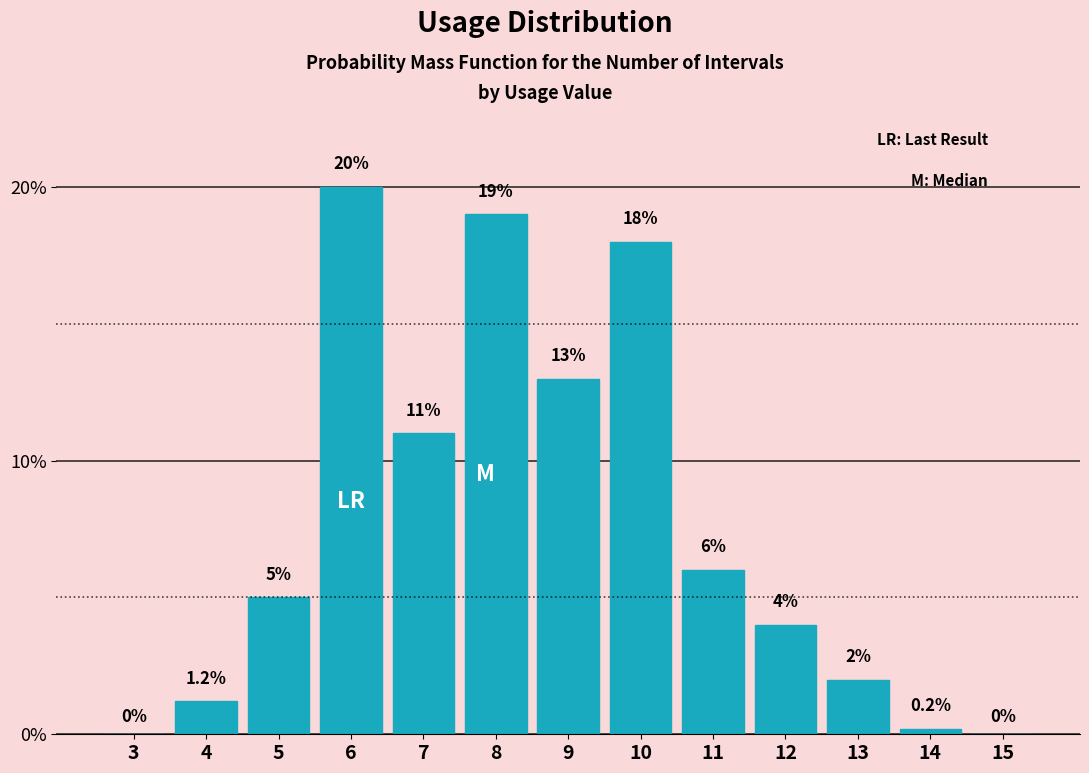

Reading left to right, extract all data points from this chart.

3=0.0	4=1.2	5=5.0	6=20.0	7=11.0	8=19.0	9=13.0	10=18.0	11=6.0	12=4.0	13=2.0	14=0.2	15=0.0